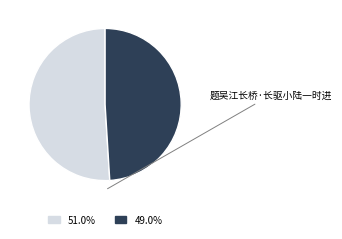

Is there a majority slice in this chart?

Yes